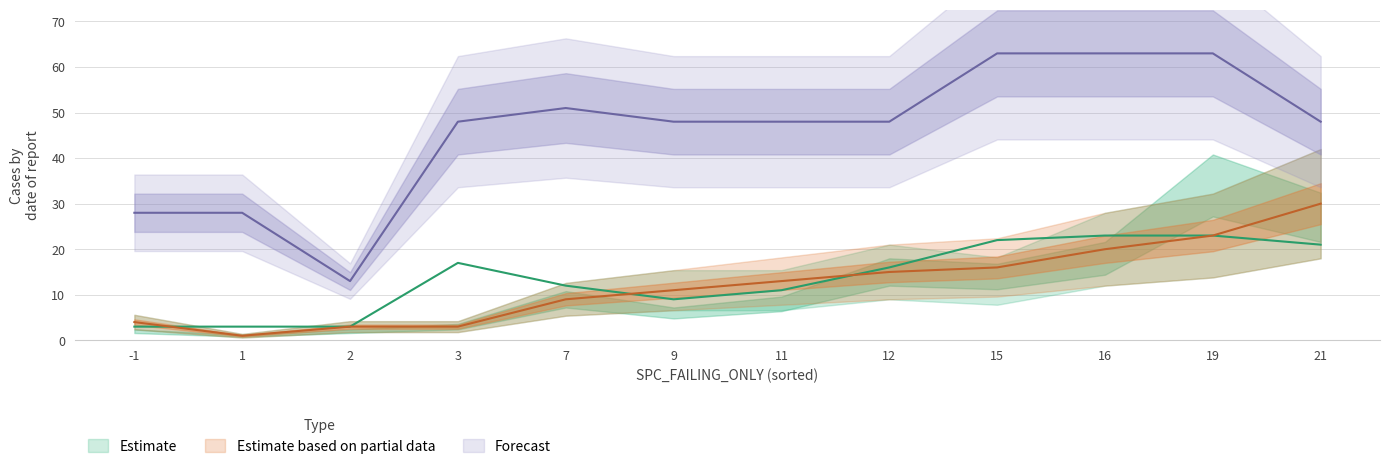

What is the value of the FEATURE_STM point at the 1st from the left?

28